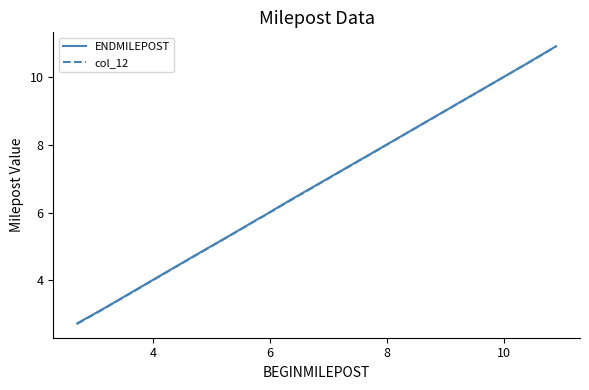

Reading left to right, transcribe all the data shown in this chart.

ENDMILEPOST: 2.7	3.1	3.3	4.3	4.8	5.3	5.8	5.9	6.3	7.8	10.4	10.9
col_12: 2.7	3.1	3.3	4.3	4.8	5.3	5.8	5.9	6.3	7.8	10.4	10.9